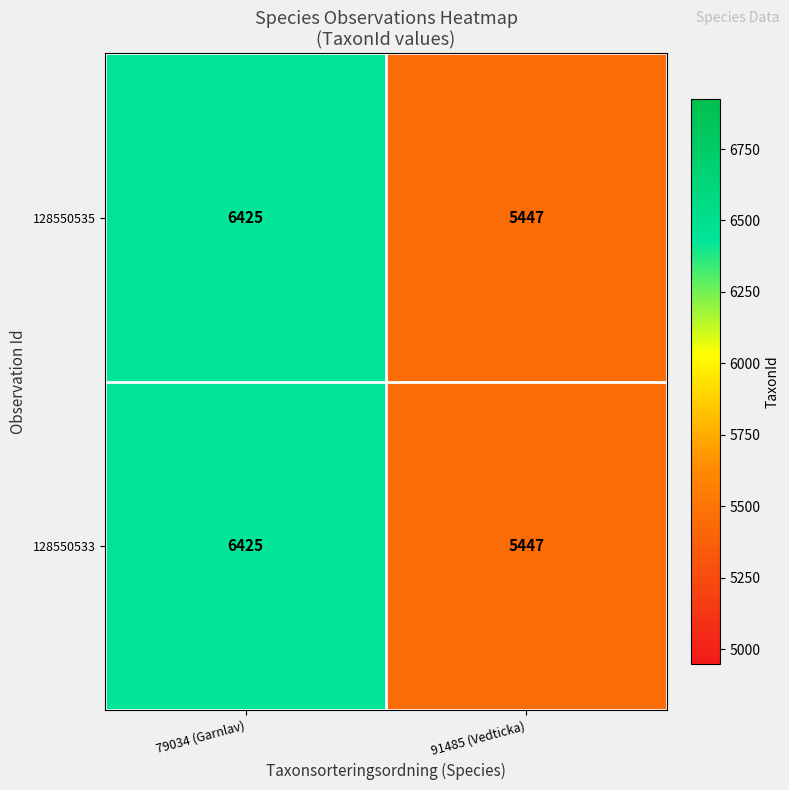

What is the difference between the 128550533 values at 91485 (Vedticka) and 79034 (Garnlav)?

978